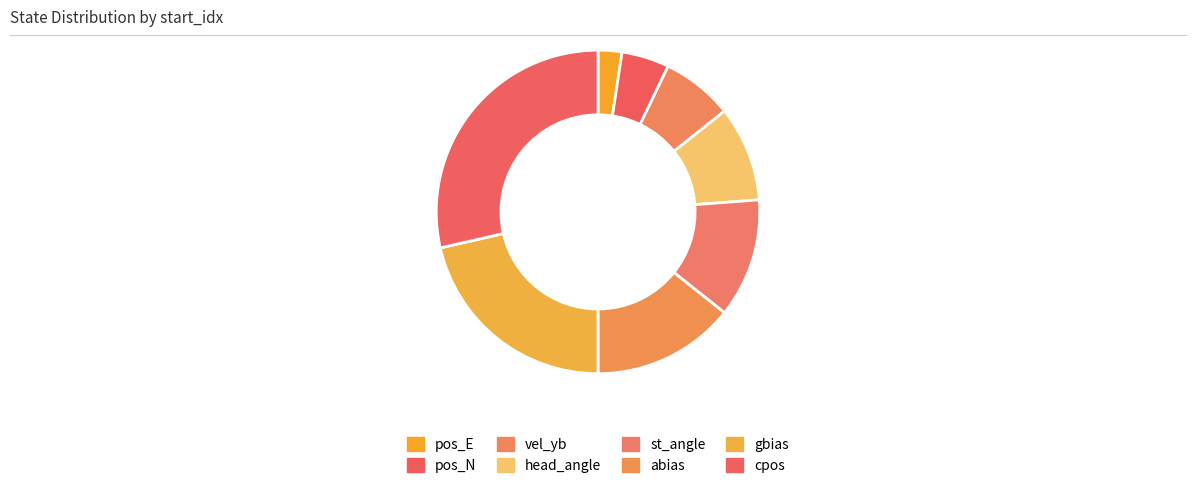

To the nearest percent, what is the difference between the largest and smallest slice percentages?

26%